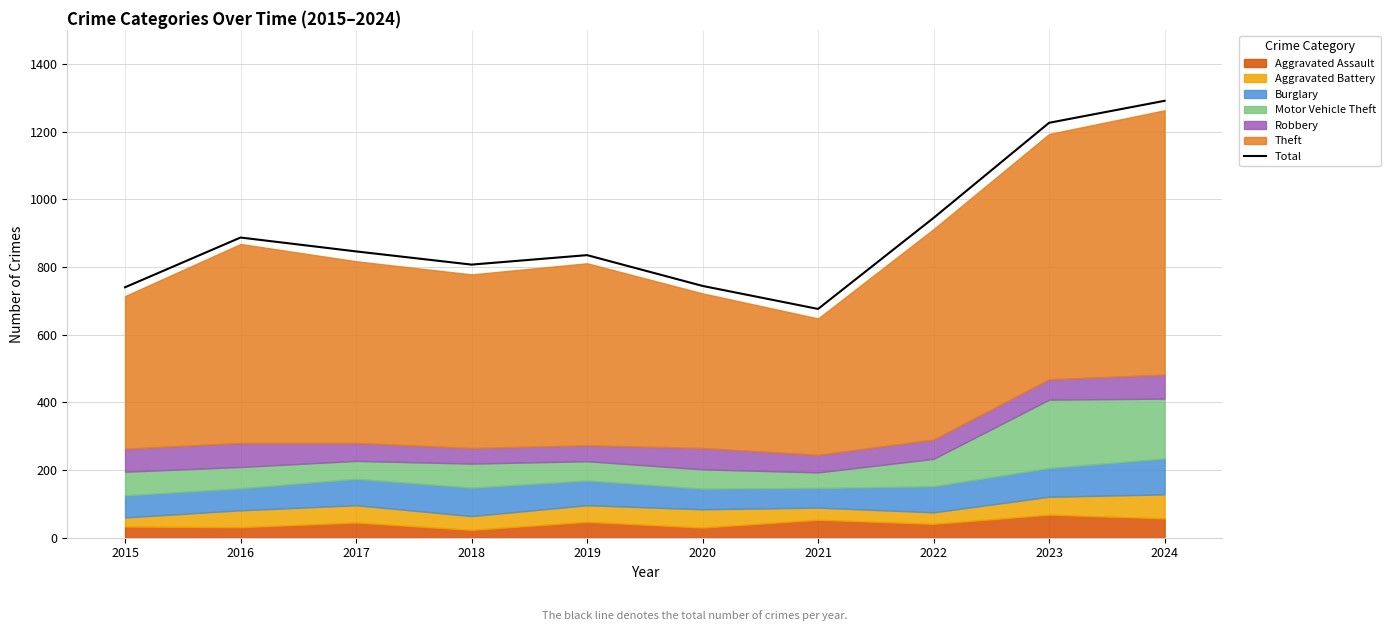

Where is the first local maximum?

2016